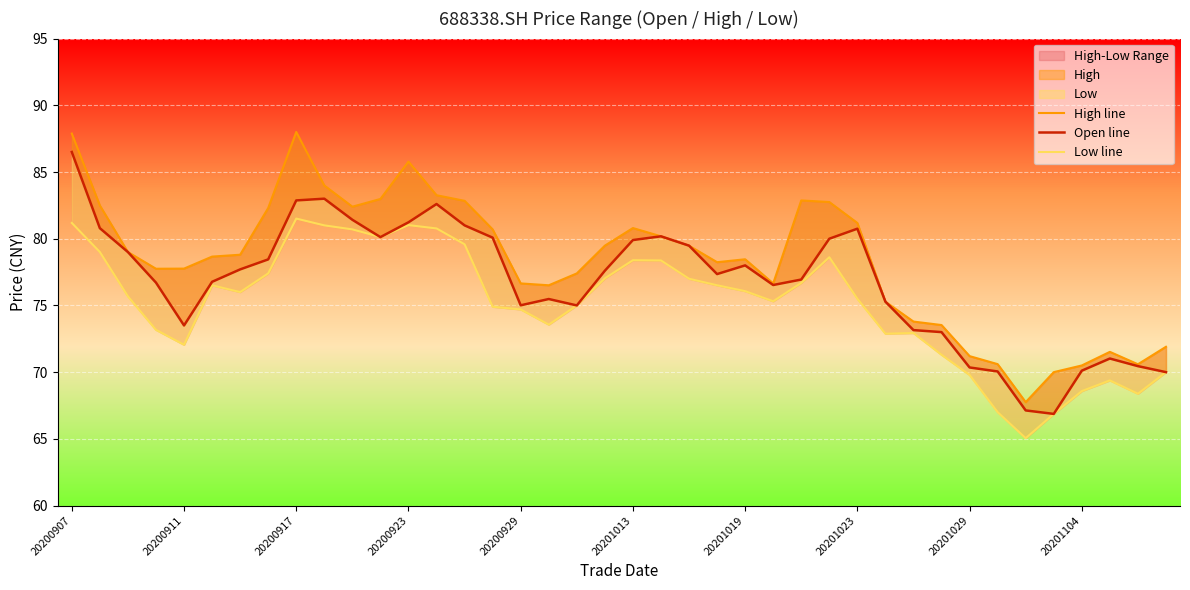

In Low line, how many points are higher than both neighbors (excluding endpoints)?

7